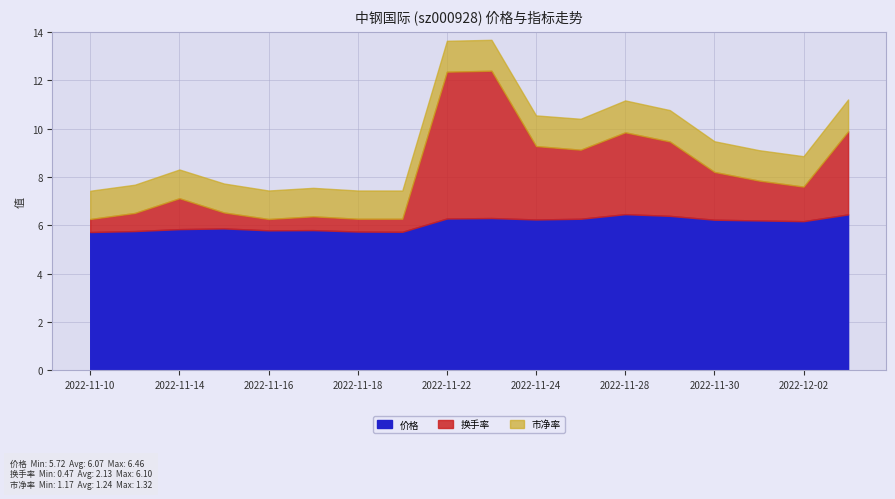

What position from the left is 2022-11-30?

15